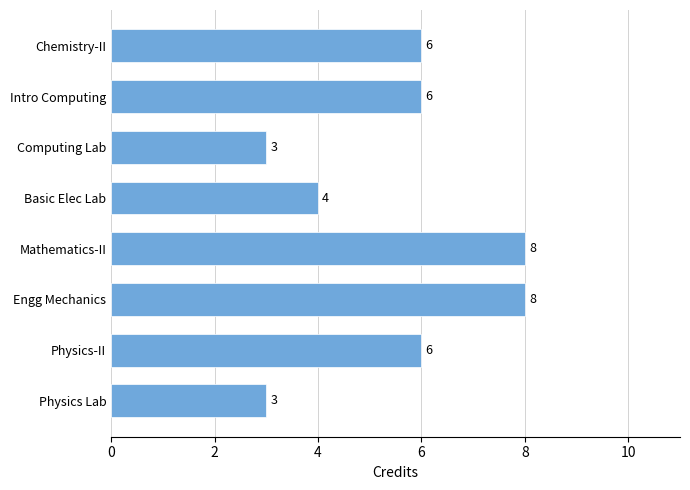

Count the values in the range 4 to 8.

6